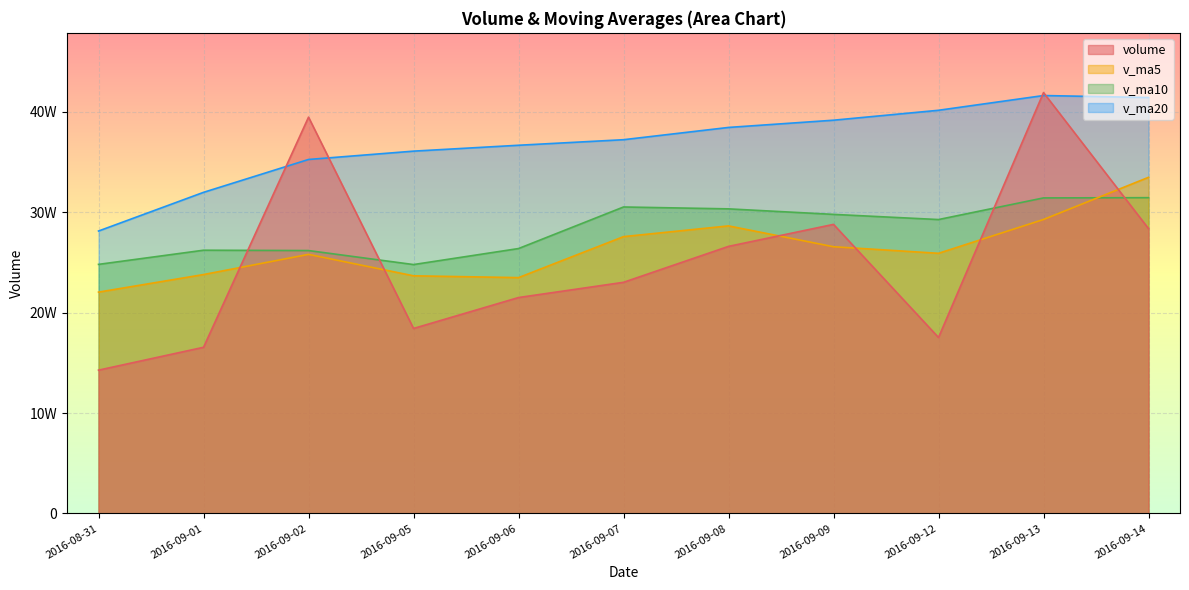

How many interior local valleys does the volume series have?

2